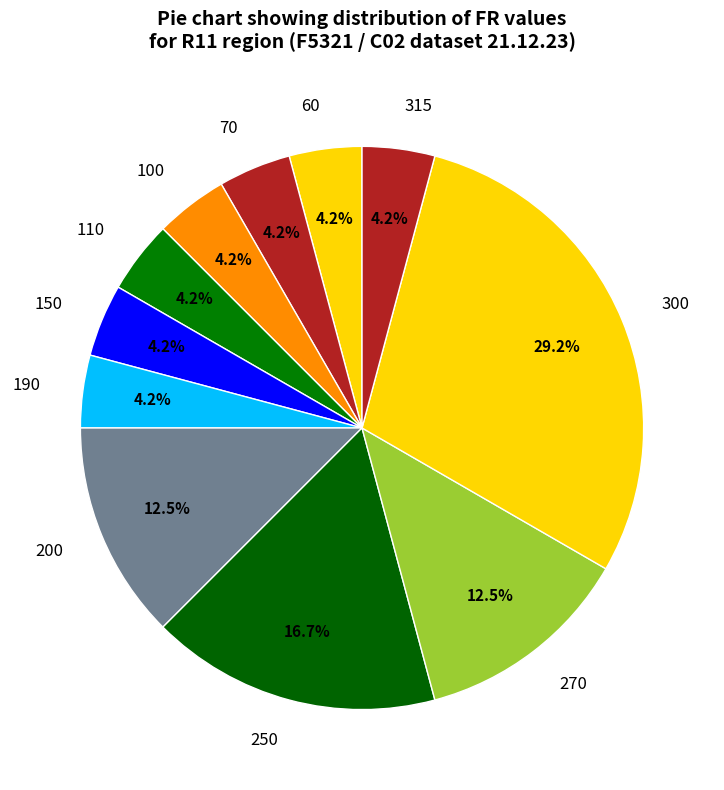

Approximately how many times larger is the value at 70 compared to 270?

0.3